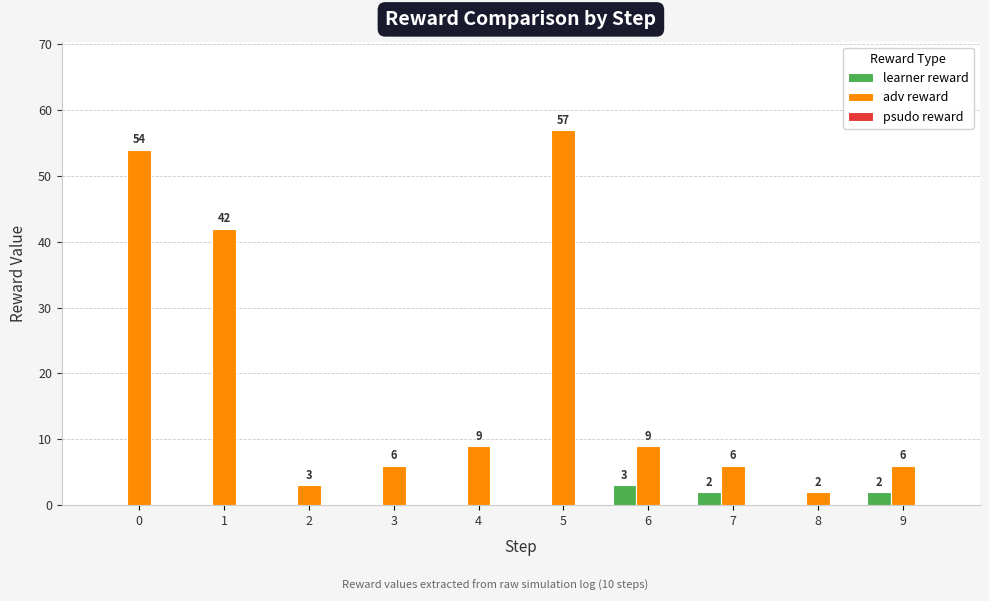

The adv reward series shows 83 at 0. True or false?

False